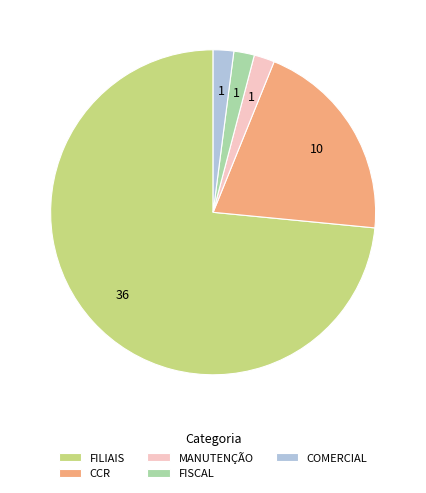

True or false: FILIAIS accounts for 65% of the total.

False